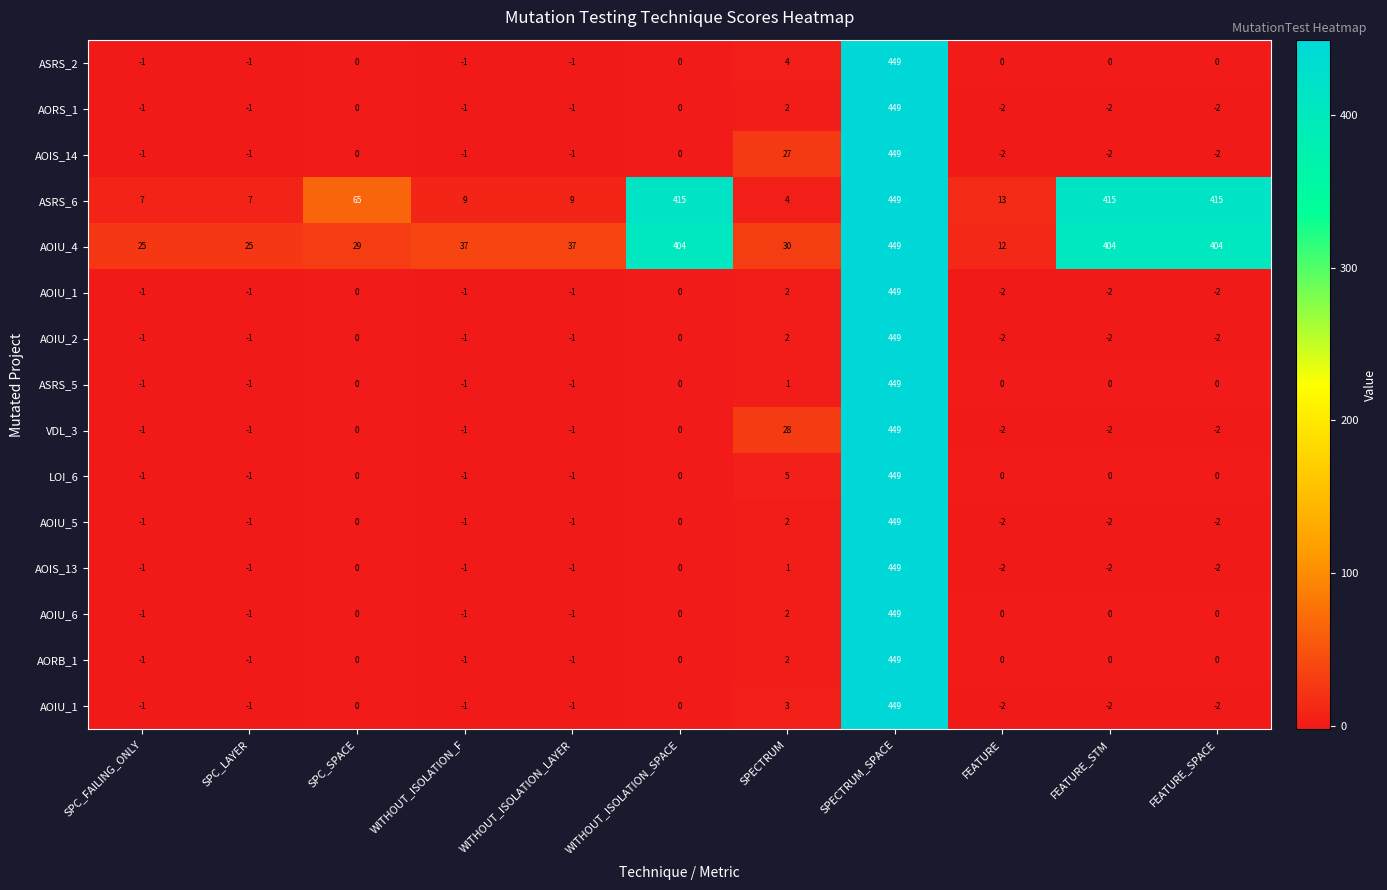

At how many categories does at least one series exceed 158?

4